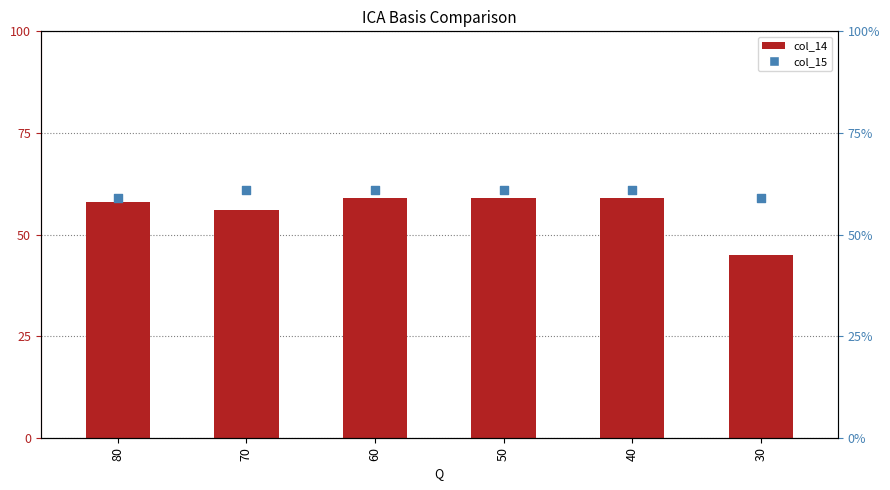

At which category is the sum across all series the highest?

60